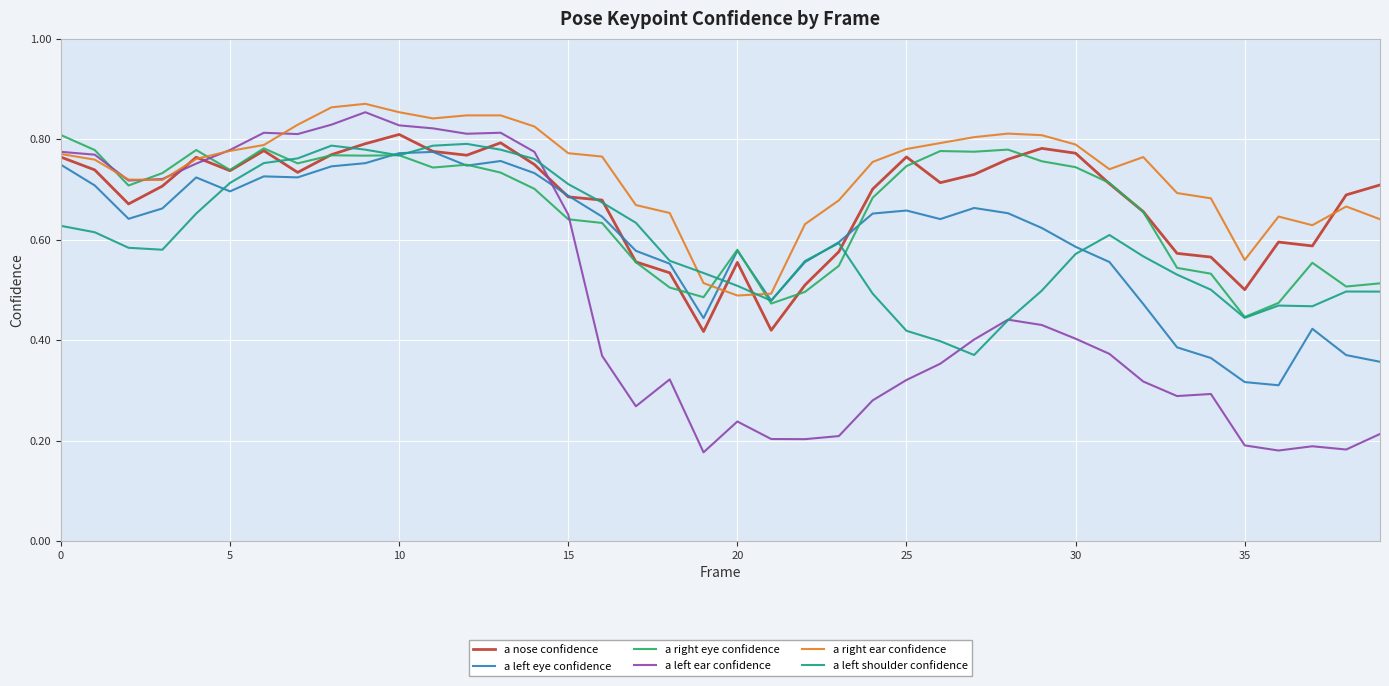

Which series has the largest total across all categories?

a right ear confidence